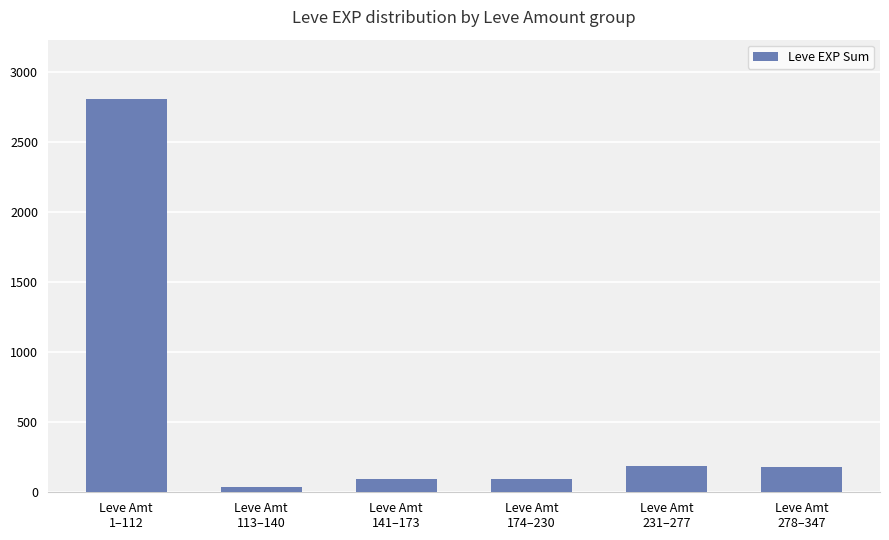

What is the sum of all values?

3413